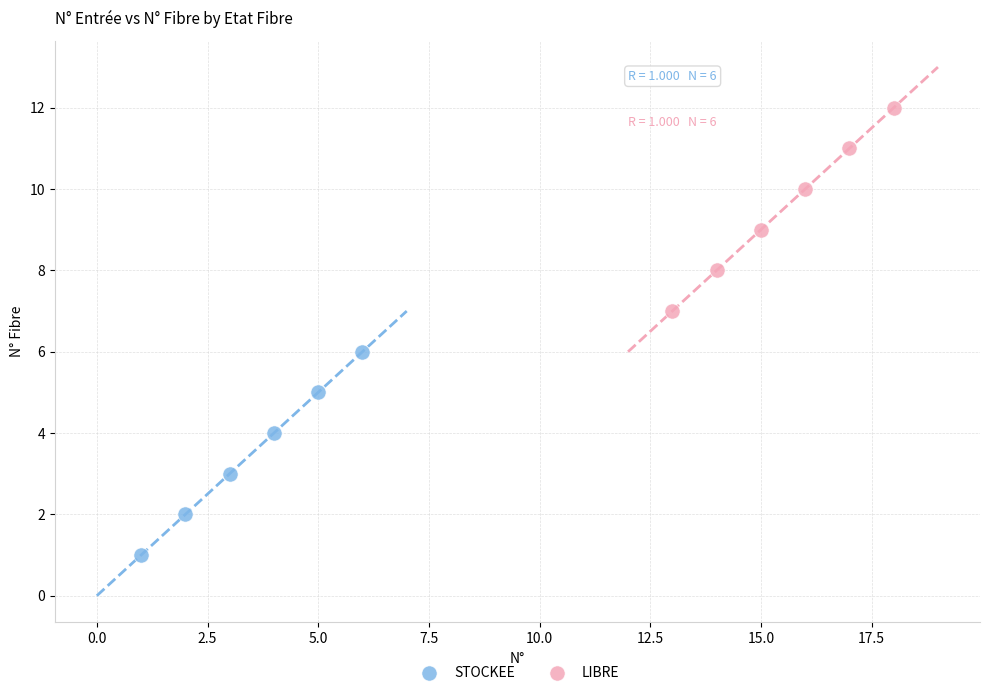

Which series contains the highest Y value?

LIBRE